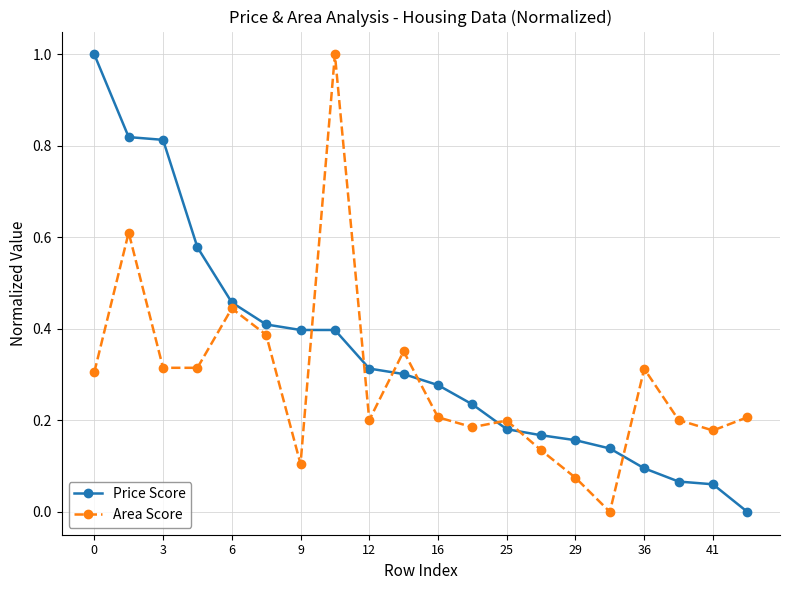

How many series are shown in this chart?

2